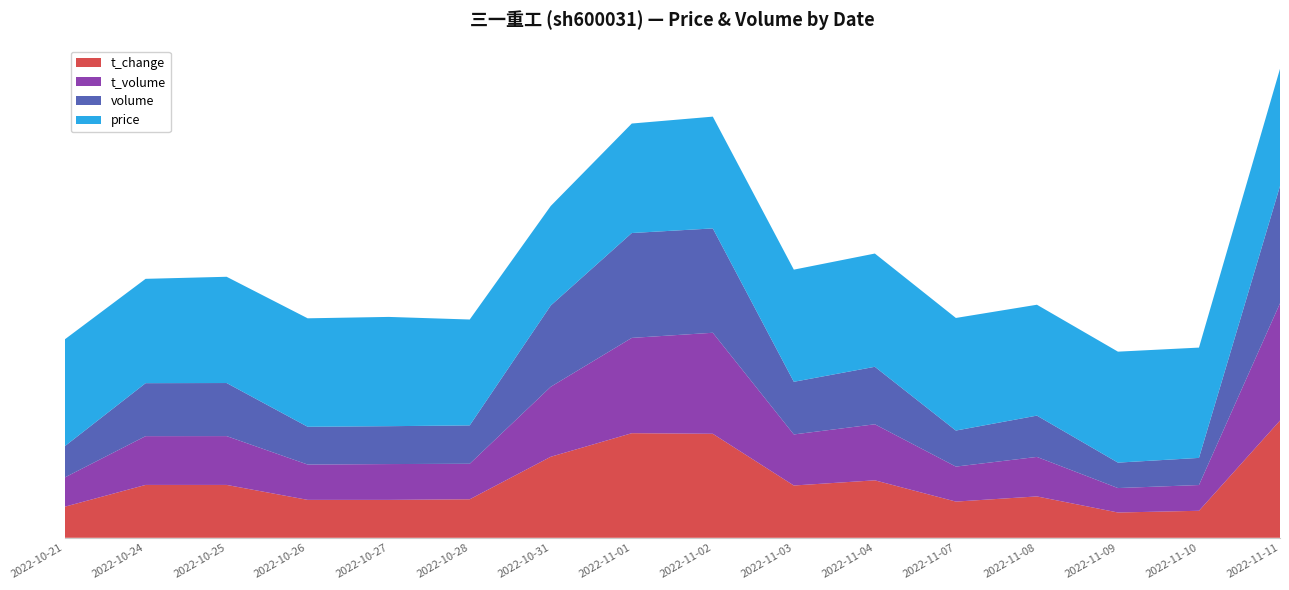

Reading left to right, extract all data points from this chart.

t_change: 2022-10-21=0.5	2022-10-24=0.9	2022-10-25=0.9	2022-10-26=0.7	2022-10-27=0.7	2022-10-28=0.7	2022-10-31=1.4	2022-11-01=1.8	2022-11-02=1.8	2022-11-03=0.9	2022-11-04=1.0	2022-11-07=0.6	2022-11-08=0.7	2022-11-09=0.4	2022-11-10=0.5	2022-11-11=2.0
t_volume: 2022-10-21=67480.0	2022-10-24=112676.0	2022-10-25=112785.0	2022-10-26=81574.0	2022-10-27=82699.0	2022-10-28=82069.0	2022-10-31=161694.0	2022-11-01=220199.0	2022-11-02=233381.0	2022-11-03=117958.0	2022-11-04=129491.0	2022-11-07=80845.0	2022-11-08=91256.0	2022-11-09=56475.0	2022-11-10=59494.0	2022-11-11=270884.0
volume: 2022-10-21=458860.0	2022-10-24=779585.0	2022-10-25=780904.0	2022-10-26=555923.0	2022-10-27=557332.0	2022-10-28=564593.0	2022-10-31=1195599.0	2022-11-01=1542831.0	2022-11-02=1535249.0	2022-11-03=774584.0	2022-11-04=845752.0	2022-11-07=530235.0	2022-11-08=607529.0	2022-11-09=374293.0	2022-11-10=399156.0	2022-11-11=1724799.0
price: 2022-10-21=14.5	2022-10-24=14.2	2022-10-25=14.4	2022-10-26=14.7	2022-10-27=14.8	2022-10-28=14.4	2022-10-31=13.5	2022-11-01=14.8	2022-11-02=15.2	2022-11-03=15.2	2022-11-04=15.4	2022-11-07=15.3	2022-11-08=15.0	2022-11-09=15.1	2022-11-10=15.0	2022-11-11=15.9